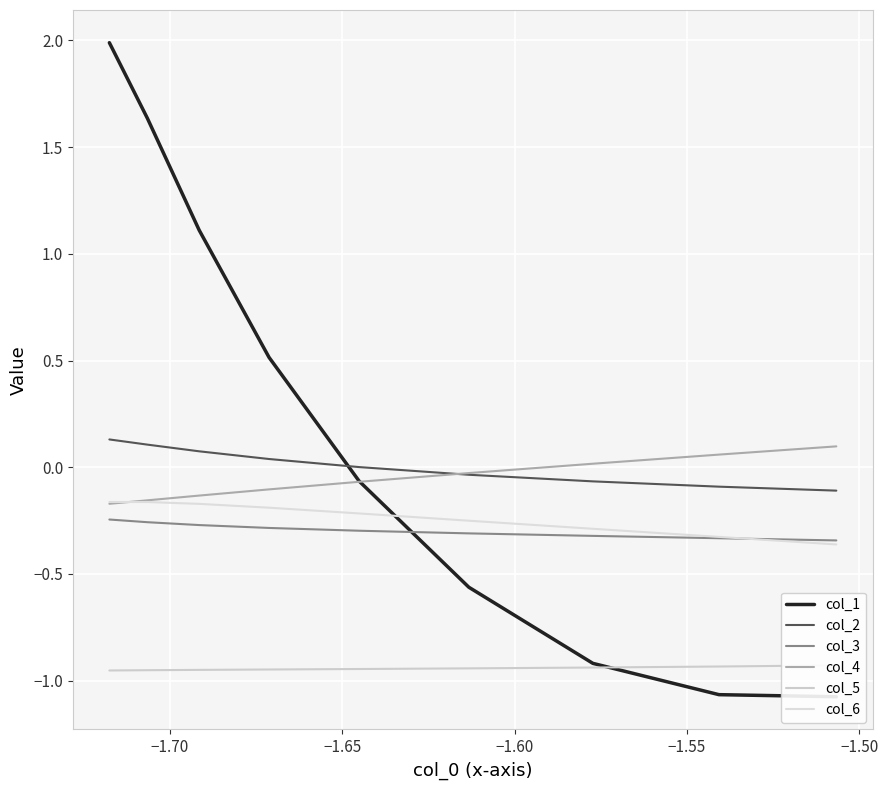

What is the difference between the second highest and second lowest values in the col_6 series?

0.2